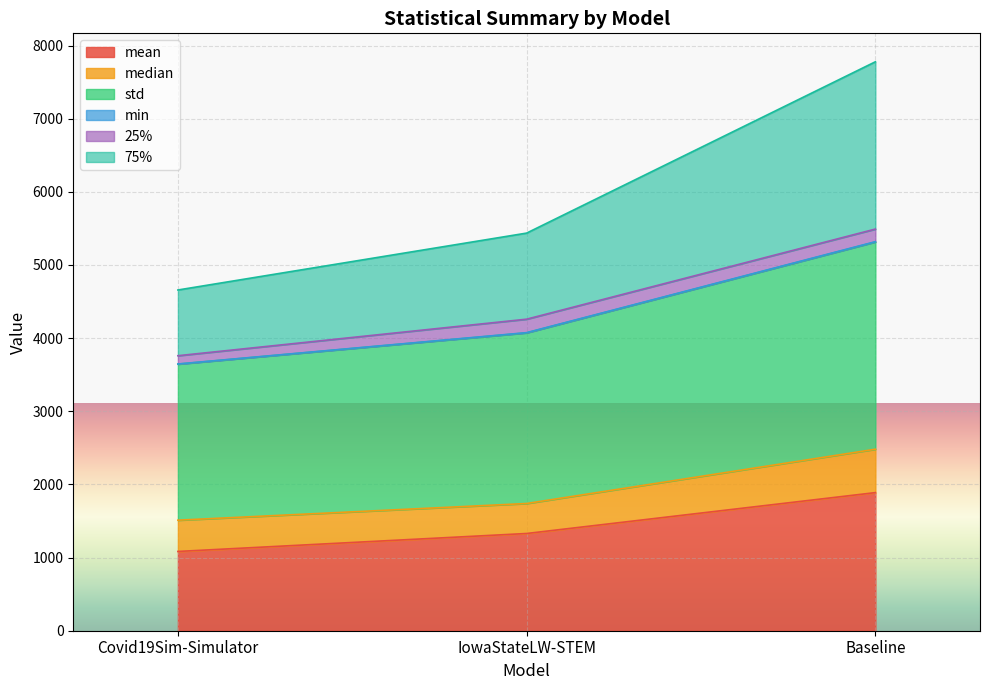

How many lines are shown in the chart?

6